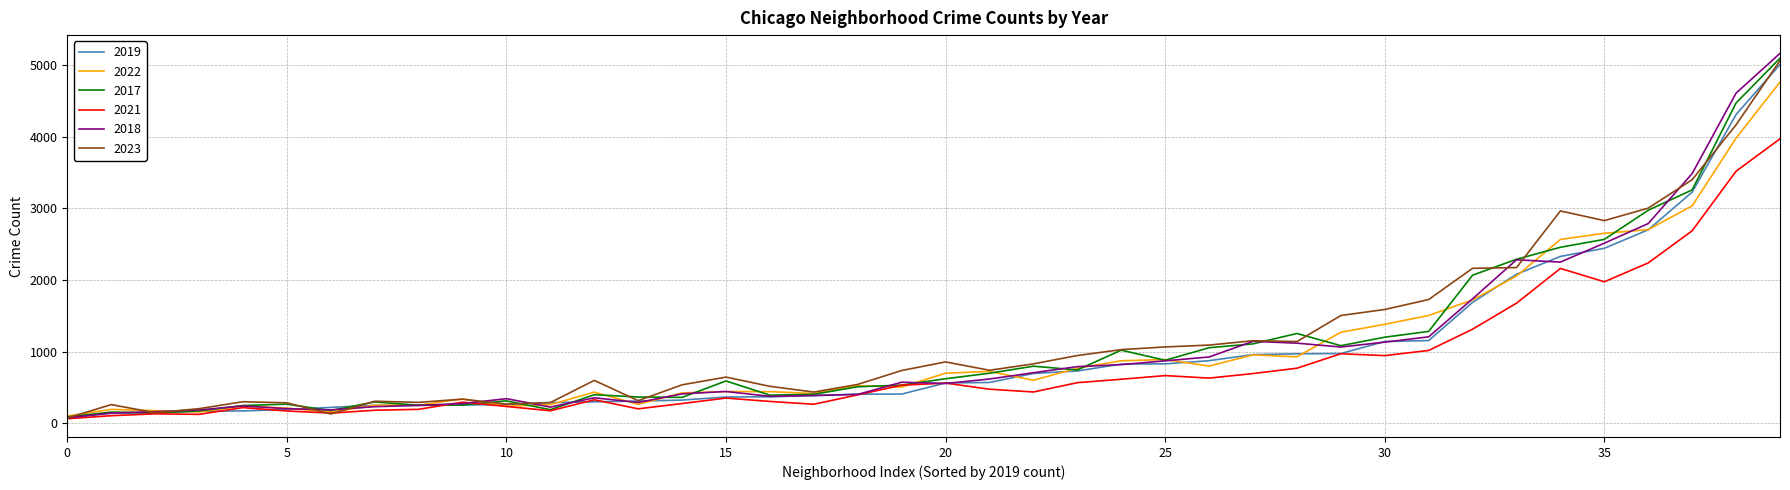

How many lines are shown in the chart?

6